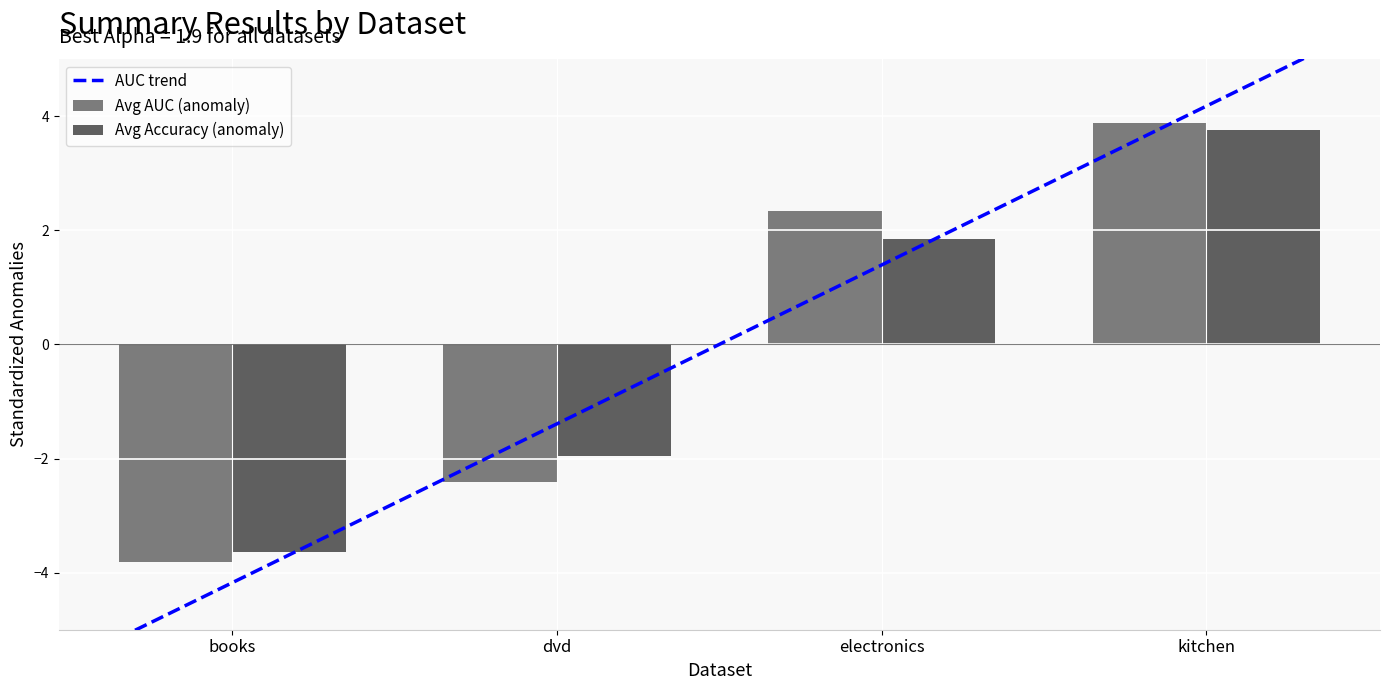

Is the value of Avg Accuracy at electronics greater than the value of Avg AUC at electronics?

No